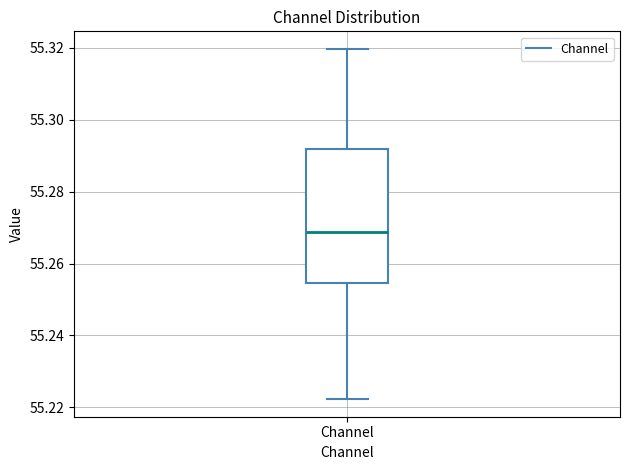

Read this box plot against the y-axis: the position of the median line, the range covered by the box, and the ends of both whiskers. The values are not printed on the chart, so give them approximately, as read against the axis.

median 55.268, box 55.254 to 55.292, whiskers 55.222 to 55.320